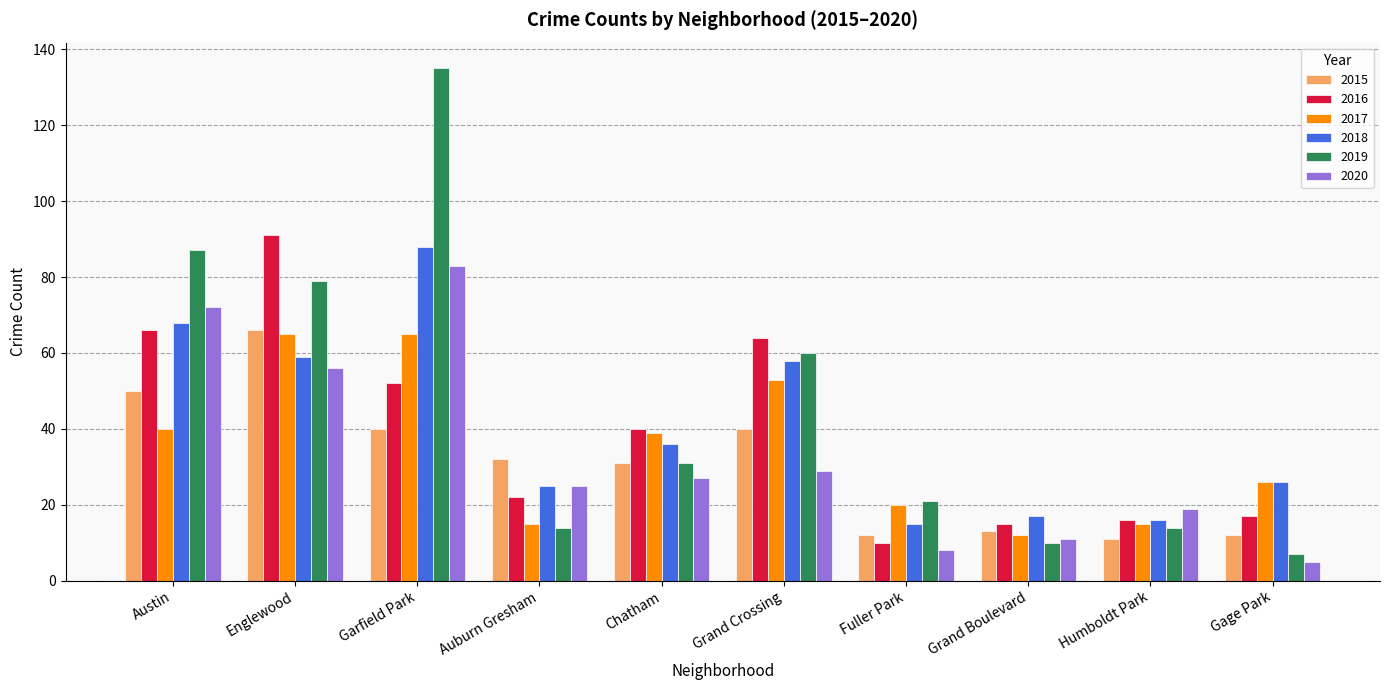

What is the spread (max minus min) of values at Auburn Gresham?

18